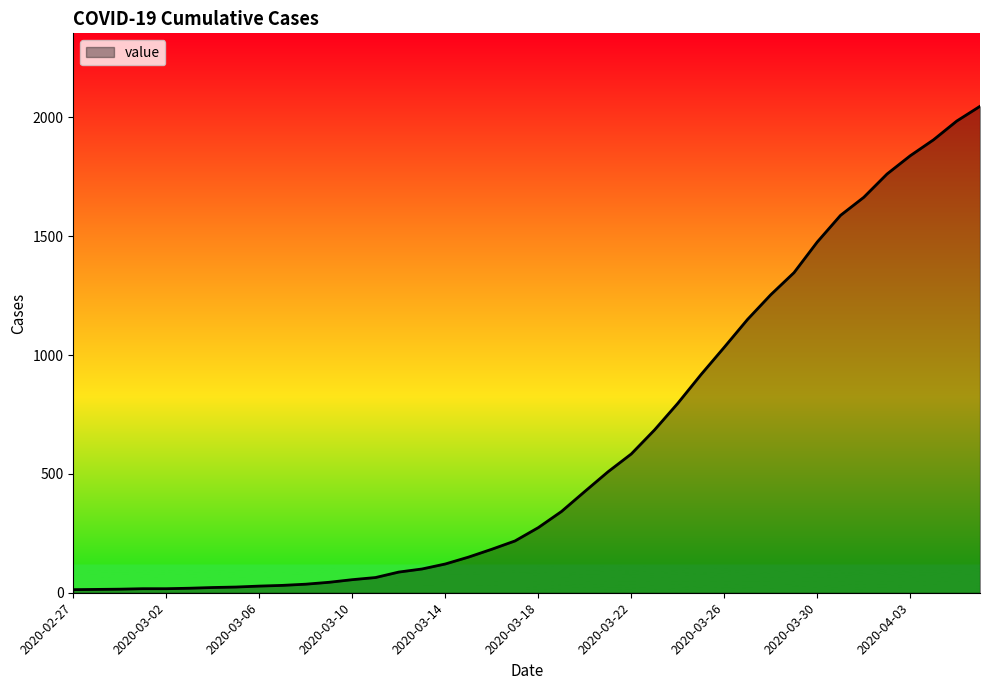

Does the chart display data point markers on the line(s)?

No